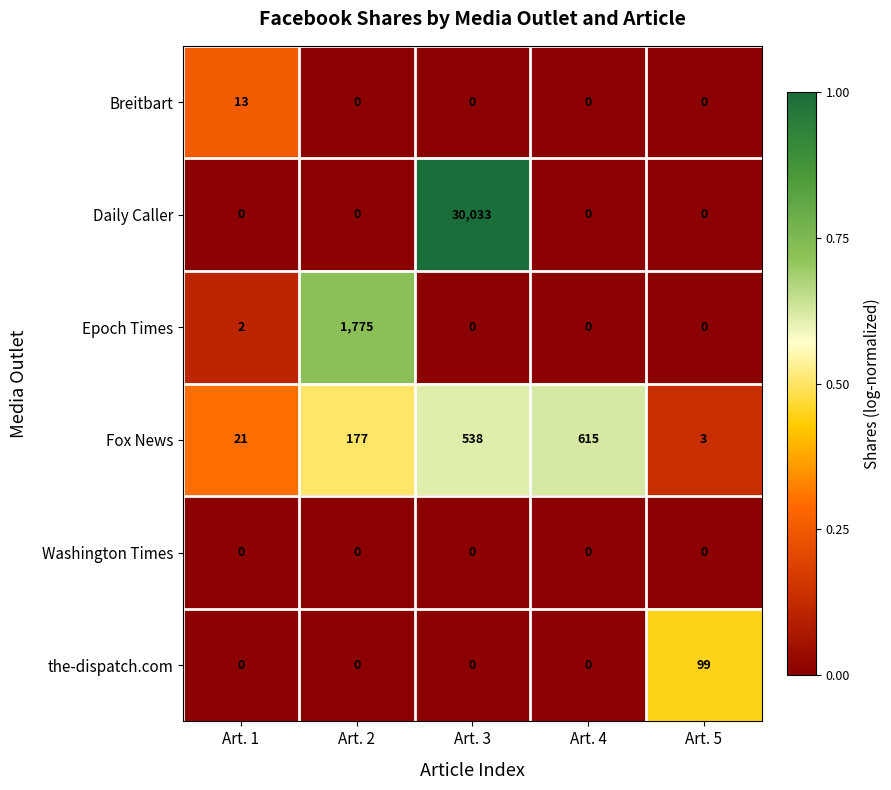

What is the sum of all Daily Caller values?

30033